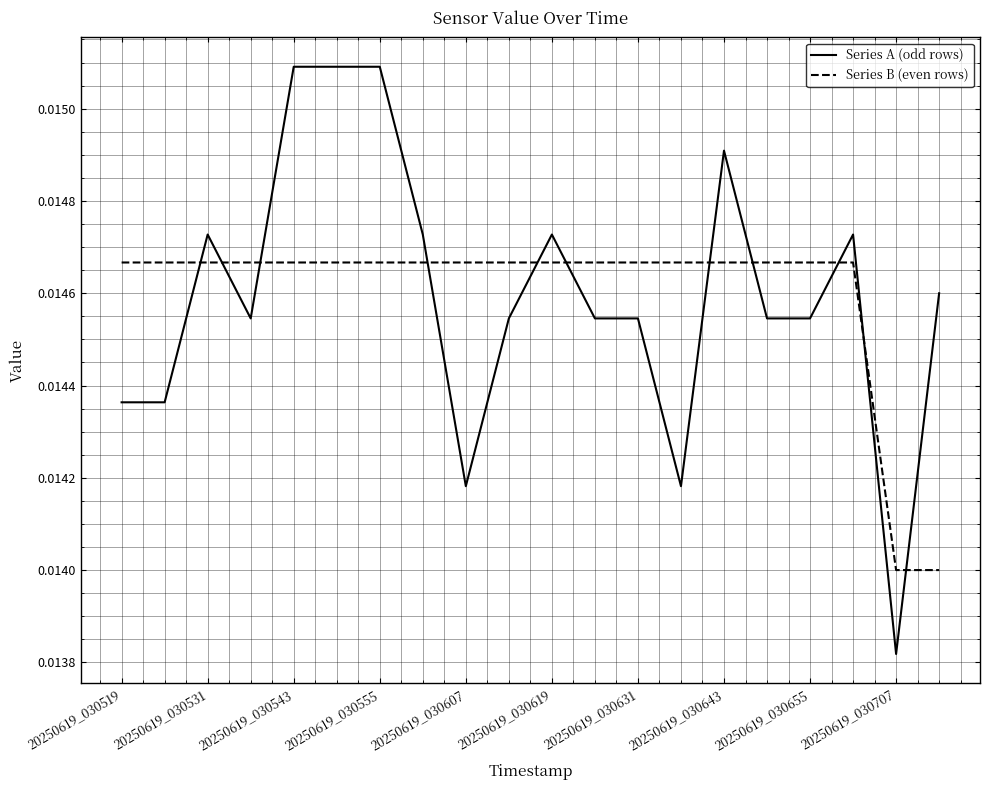

True or false: Series B (even rows) and Series A (odd rows) intersect in this chart.

True